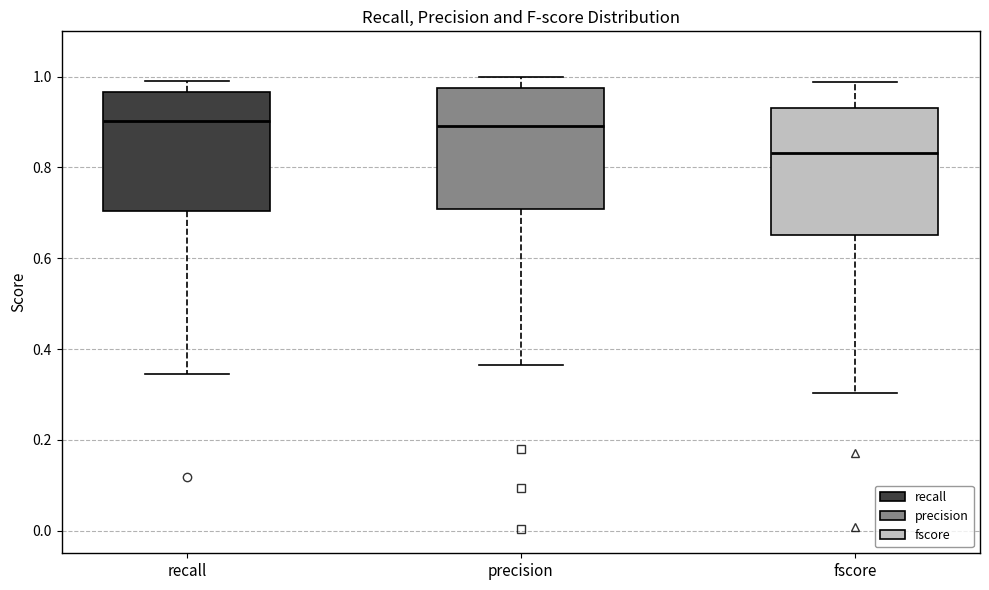

Where is the lower edge of the box for fscore on the y-axis? The values are not printed on the chart, so give them approximately, as read against the axis.

0.66